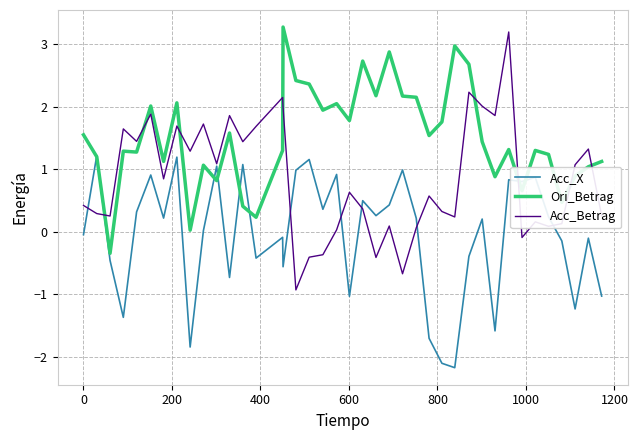

Which series has the largest total across all categories?

Ori_Betrag